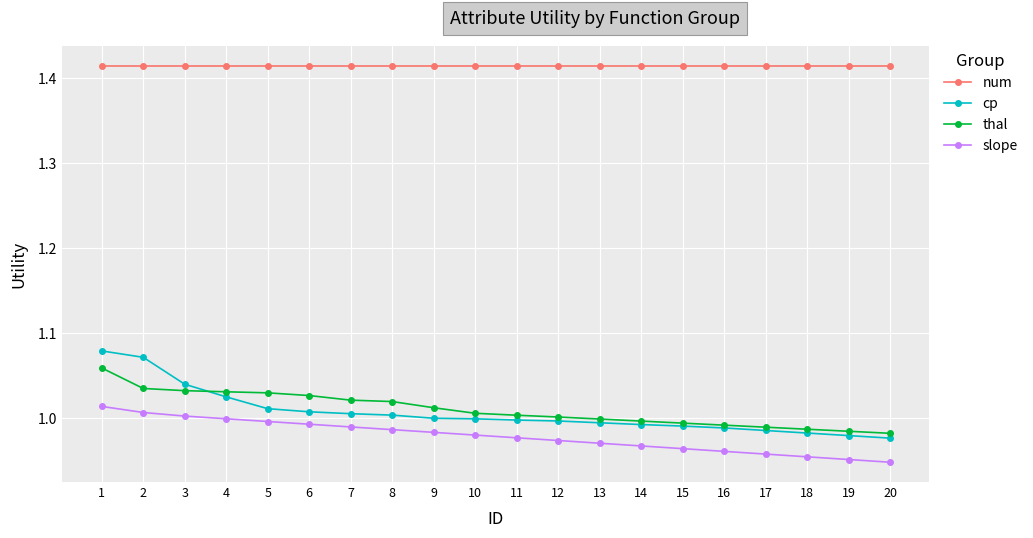

The value of cp at 8 is 1.0. True or false?

True